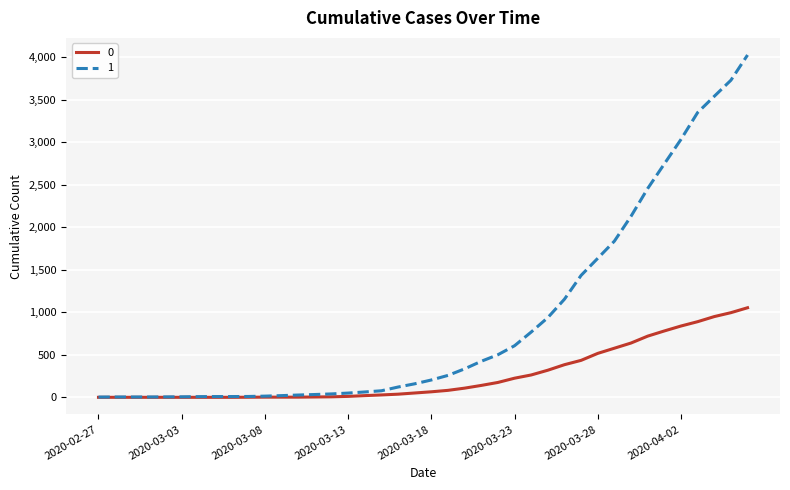

List the series in order of their overall mean, lowest first.

0, 1